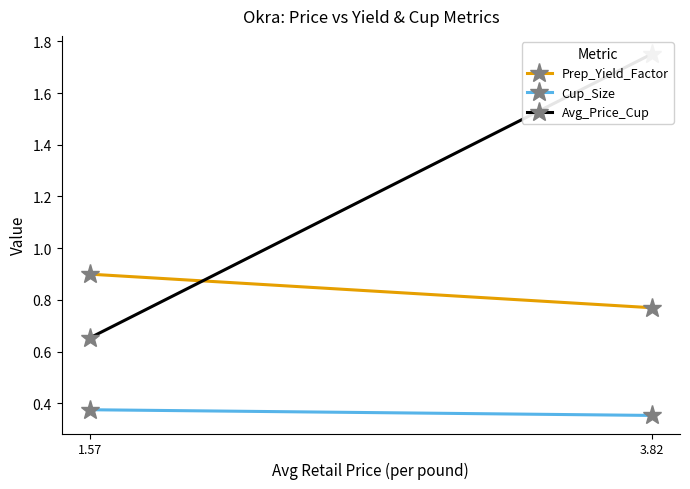

Rank the series by their maximum value, from highest to lowest.

Avg_Price_Cup, Prep_Yield_Factor, Cup_Size